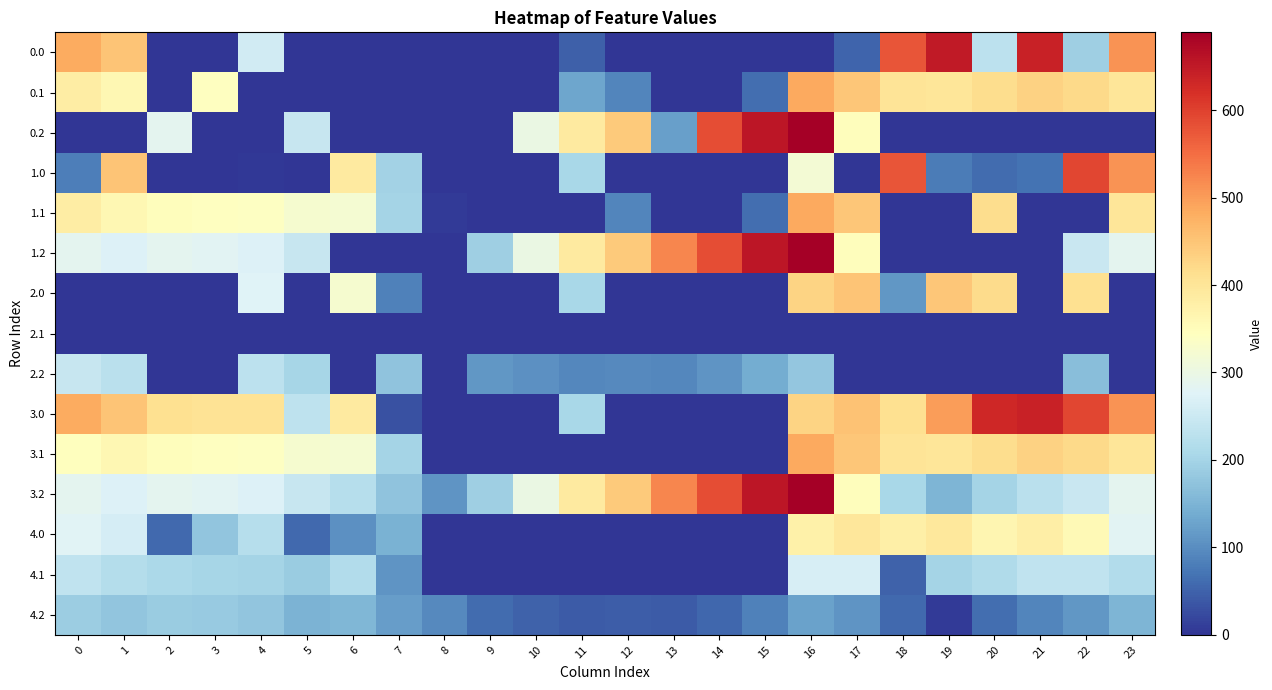

Reading left to right, extract all data points from this chart.

0.0: 0=482.0	1=449.5	2=0.0	3=0.0	4=257.2	5=0.0	6=0.0	7=0.0	8=0.0	9=0.0	10=0.0	11=47.7	12=0.0	13=0.0	14=0.0	15=0.0	16=0.0	17=52.3	18=578.5	19=649.1	20=229.9	21=638.4	22=192.3	23=511.3
0.1: 0=384.6	1=361.1	2=0.0	3=342.7	4=0.0	5=0.0	6=0.0	7=0.0	8=0.0	9=0.0	10=0.0	11=131.9	12=91.2	13=0.0	14=0.0	15=63.0	16=485.3	17=448.0	18=401.3	19=400.1	20=414.5	21=432.4	22=419.9	23=399.4
0.2: 0=0.0	1=0.0	2=285.5	3=0.0	4=0.0	5=244.2	6=0.0	7=0.0	8=0.0	9=0.0	10=299.1	11=389.5	12=443.1	13=122.2	14=586.3	15=655.8	16=689.0	17=347.8	18=0.0	19=0.0	20=0.0	21=0.0	22=0.0	23=0.0
1.0: 0=82.0	1=449.5	2=0.0	3=0.0	4=4.9	5=0.0	6=388.9	7=198.8	8=0.0	9=0.0	10=0.0	11=205.6	12=0.0	13=0.0	14=0.0	15=0.0	16=319.2	17=0.0	18=578.5	19=80.1	20=60.9	21=69.4	22=592.3	23=511.3
1.1: 0=384.6	1=361.1	2=347.9	3=342.7	4=339.6	5=324.7	6=322.5	7=200.5	8=8.0	9=0.0	10=0.0	11=0.0	12=91.2	13=0.0	14=0.0	15=63.0	16=485.3	17=448.0	18=0.0	19=0.1	20=414.5	21=0.0	22=0.0	23=399.4
1.2: 0=287.1	1=272.7	2=285.5	3=281.0	4=274.4	5=244.2	6=0.0	7=0.0	8=0.0	9=191.3	10=299.1	11=389.5	12=443.1	13=522.2	14=586.3	15=655.8	16=689.0	17=347.8	18=0.0	19=0.0	20=0.0	21=0.0	22=247.4	23=287.5
2.0: 0=0.0	1=0.0	2=0.0	3=0.0	4=276.4	5=0.0	6=324.5	7=84.1	8=0.0	9=0.0	10=0.0	11=205.6	12=0.0	13=0.0	14=0.0	15=0.0	16=428.2	17=451.3	18=112.8	19=448.5	20=418.7	21=0.0	22=410.6	23=0.0
2.1: 0=0.0	1=0.0	2=0.0	3=0.0	4=0.0	5=0.0	6=0.0	7=0.0	8=0.0	9=0.0	10=0.0	11=0.0	12=0.0	13=0.0	14=0.0	15=0.0	16=0.0	17=0.0	18=0.0	19=0.0	20=0.0	21=0.0	22=0.0	23=0.0
2.2: 0=243.9	1=228.2	2=0.0	3=0.0	4=228.9	5=202.0	6=0.0	7=173.8	8=0.0	9=112.3	10=103.6	11=94.1	12=96.3	13=93.9	14=109.5	15=137.8	16=178.0	17=0.0	18=0.0	19=0.0	20=0.0	21=0.0	22=164.3	23=0.0
3.0: 0=482.0	1=449.5	2=410.3	3=404.4	4=404.9	5=232.9	6=388.9	7=29.8	8=0.0	9=0.0	10=0.0	11=205.6	12=0.0	13=0.0	14=0.0	15=0.0	16=428.2	17=452.3	18=409.5	19=500.2	20=629.9	21=638.4	22=592.3	23=511.3
3.1: 0=344.9	1=361.1	2=347.9	3=342.7	4=339.6	5=324.7	6=322.5	7=200.5	8=0.0	9=0.0	10=0.0	11=0.0	12=0.0	13=0.0	14=0.0	15=0.0	16=485.3	17=448.0	18=401.3	19=400.1	20=414.5	21=432.4	22=419.9	23=399.4
3.2: 0=287.1	1=272.7	2=285.5	3=281.0	4=274.4	5=244.2	6=221.3	7=173.8	8=110.3	9=191.3	10=299.1	11=389.5	12=443.1	13=522.2	14=586.3	15=655.8	16=689.0	17=347.8	18=206.4	19=150.9	20=199.2	21=226.4	22=247.4	23=287.5
4.0: 0=278.7	1=263.0	2=58.7	3=175.7	4=223.4	5=56.7	6=102.5	7=145.8	8=0.0	9=0.0	10=0.0	11=0.0	12=0.0	13=0.0	14=0.0	15=0.0	16=375.2	17=398.3	18=378.5	19=395.5	20=365.7	21=381.2	22=357.6	23=282.2
4.1: 0=234.8	1=219.1	2=207.4	3=204.1	4=199.6	5=187.7	6=217.4	7=109.9	8=0.0	9=0.0	10=0.0	11=0.0	12=0.0	13=0.0	14=0.0	15=0.0	16=265.5	17=263.9	18=50.5	19=201.2	20=214.6	21=235.7	22=234.4	23=216.9
4.2: 0=190.9	1=175.2	2=187.1	3=183.3	4=175.9	5=149.0	6=156.0	7=120.8	8=96.1	9=59.3	10=50.6	11=41.1	12=43.3	13=40.9	14=56.5	15=84.8	16=125.0	17=109.6	18=56.8	19=6.9	20=63.6	21=90.2	22=111.3	23=151.7